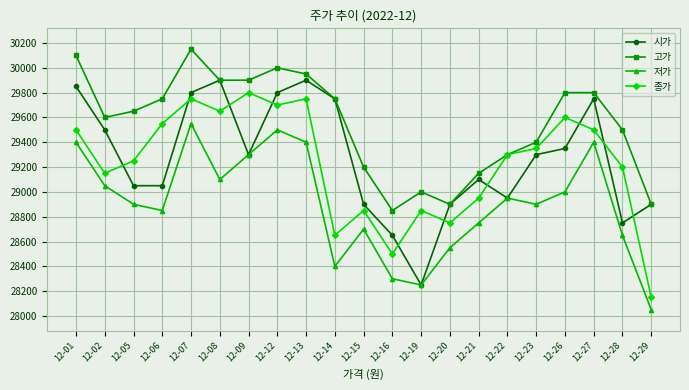

Reading left to right, extract all data points from this chart.

시가: 29850	29500	29050	29050	29800	29900	29300	29800	29900	29750	28900	28650	28250	28900	29100	28950	29300	29350	29750	28750	28900
고가: 30100	29600	29650	29750	30150	29900	29900	30000	29950	29750	29200	28850	29000	28900	29150	29300	29400	29800	29800	29500	28900
저가: 29400	29050	28900	28850	29550	29100	29300	29500	29400	28400	28700	28300	28250	28550	28750	28950	28900	29000	29400	28650	28050
종가: 29500	29150	29250	29550	29750	29650	29800	29700	29750	28650	28850	28500	28850	28750	28950	29300	29350	29600	29500	29200	28150